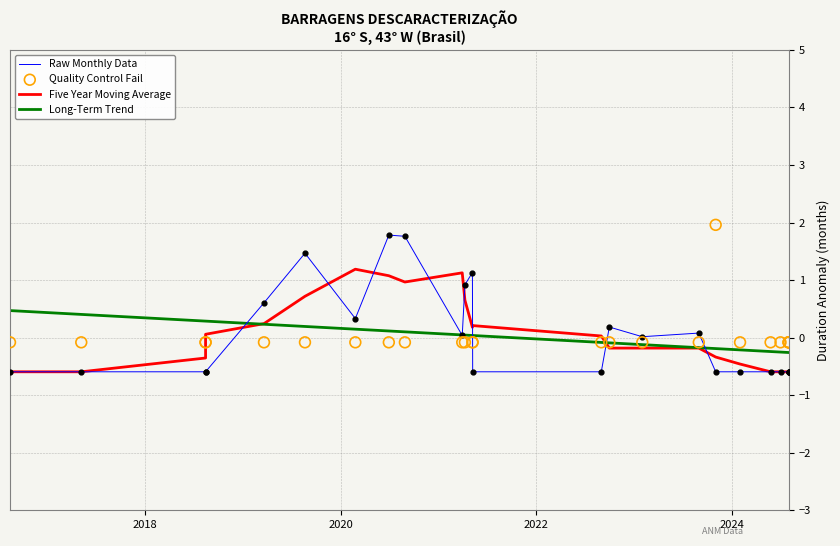

At how many categories does at least one series exceed 1?

7